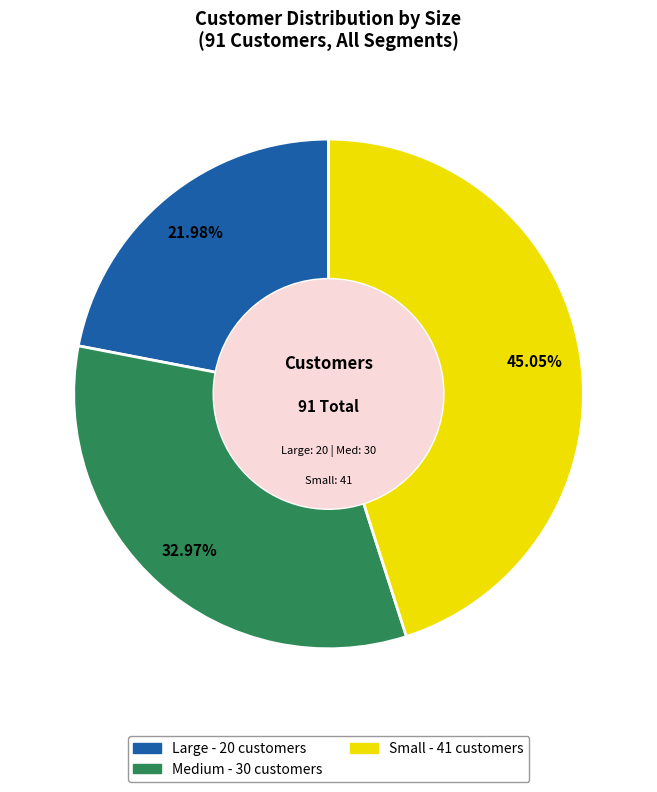

Combined, do Small and Medium account for over 50%?

Yes